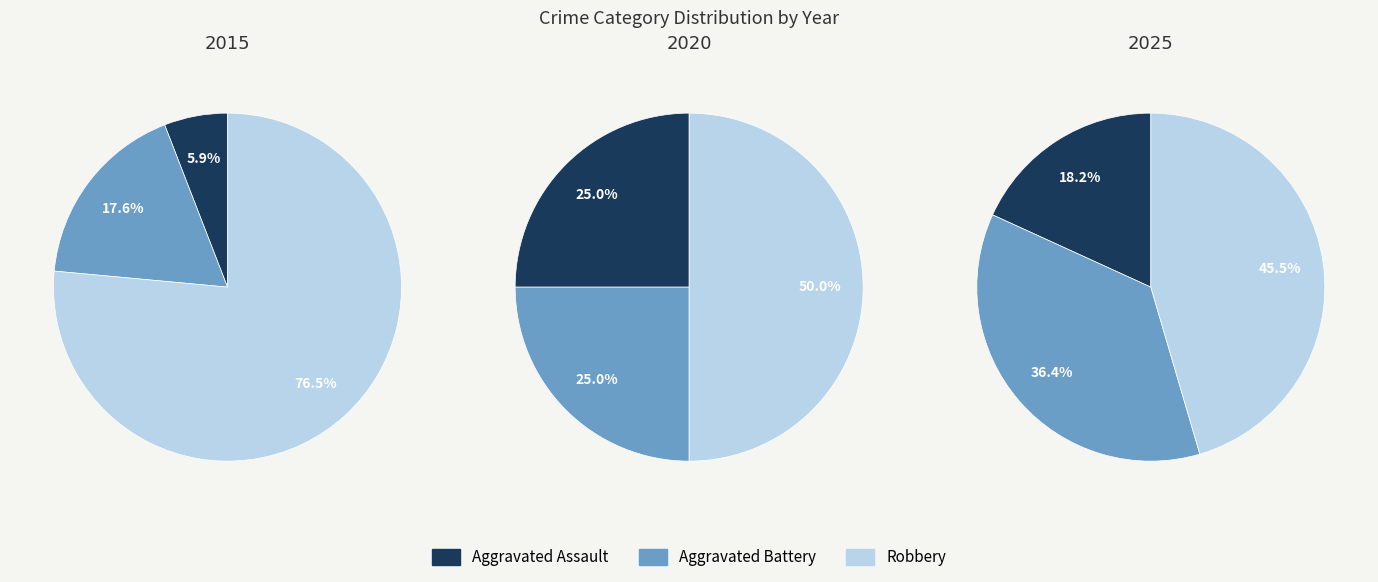

To the nearest percent, what portion does Aggravated Assault represent?

18%